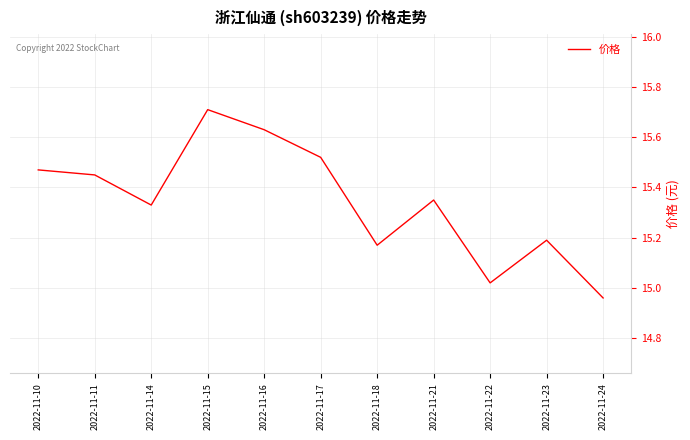

What is the ratio of the value at 2022-11-15 to the value at 2022-11-14?

1.0